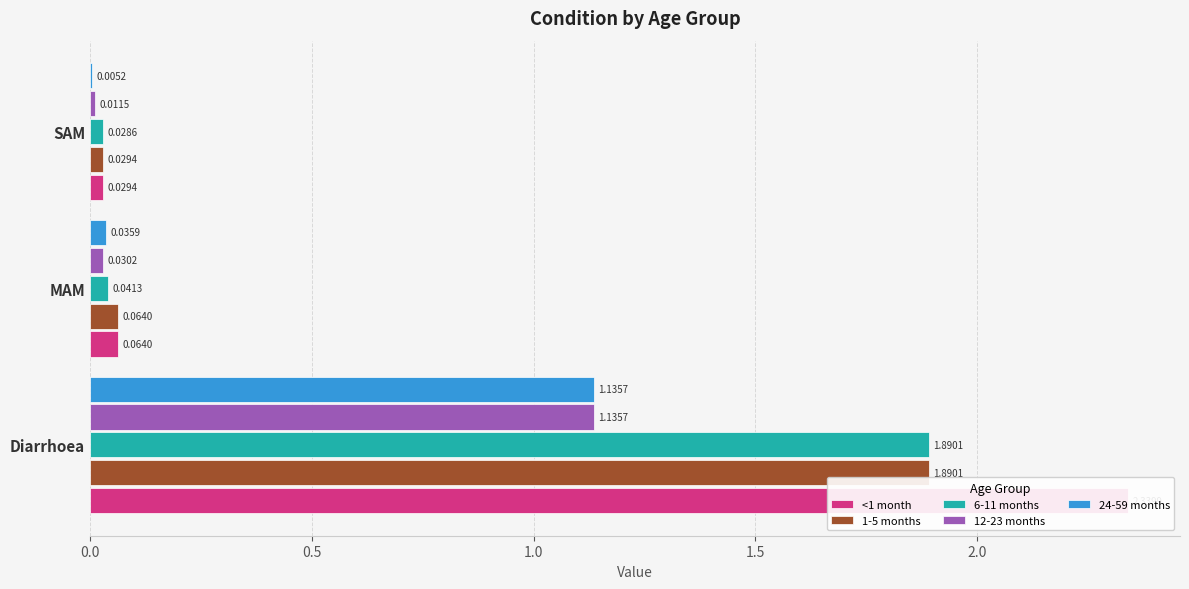

What position from the left is SAM?

3